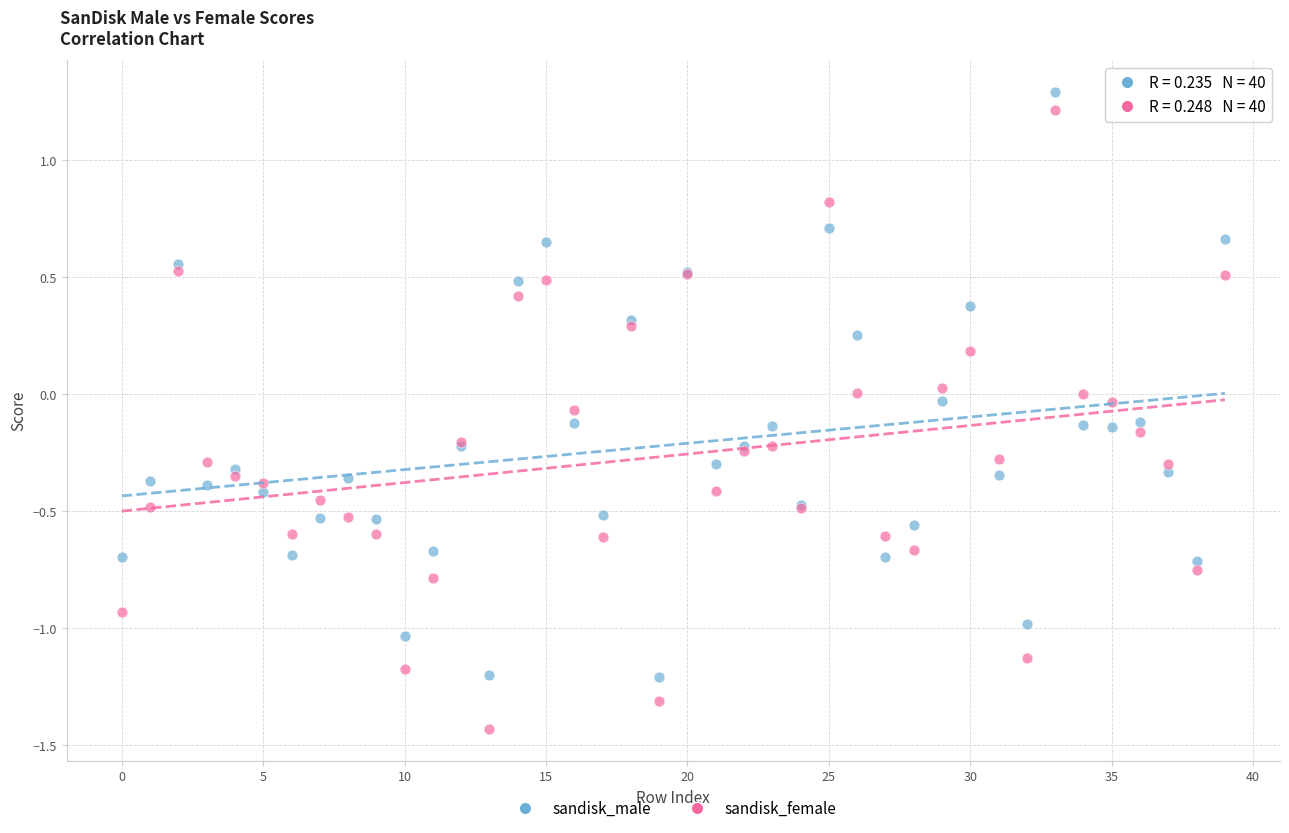

Which series reaches the minimum Y coordinate?

sandisk_female